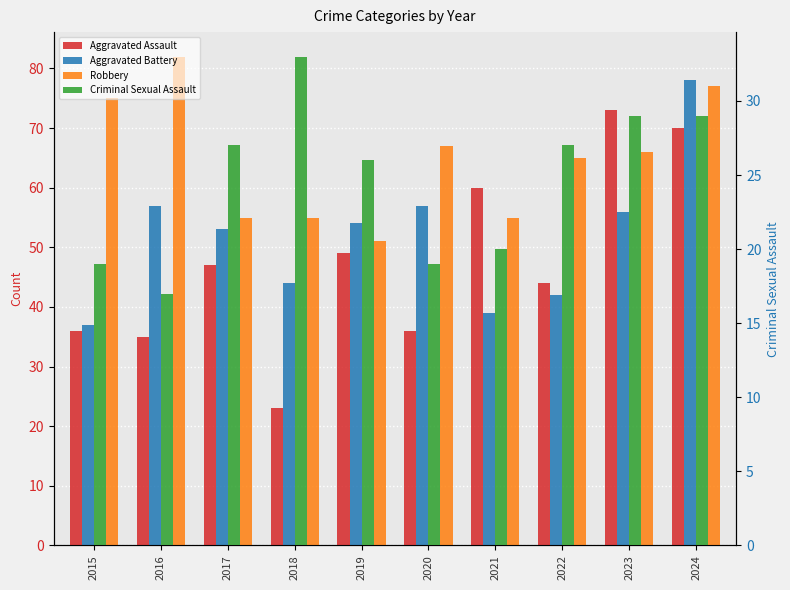

The value of Robbery at 2017 is 30. True or false?

False